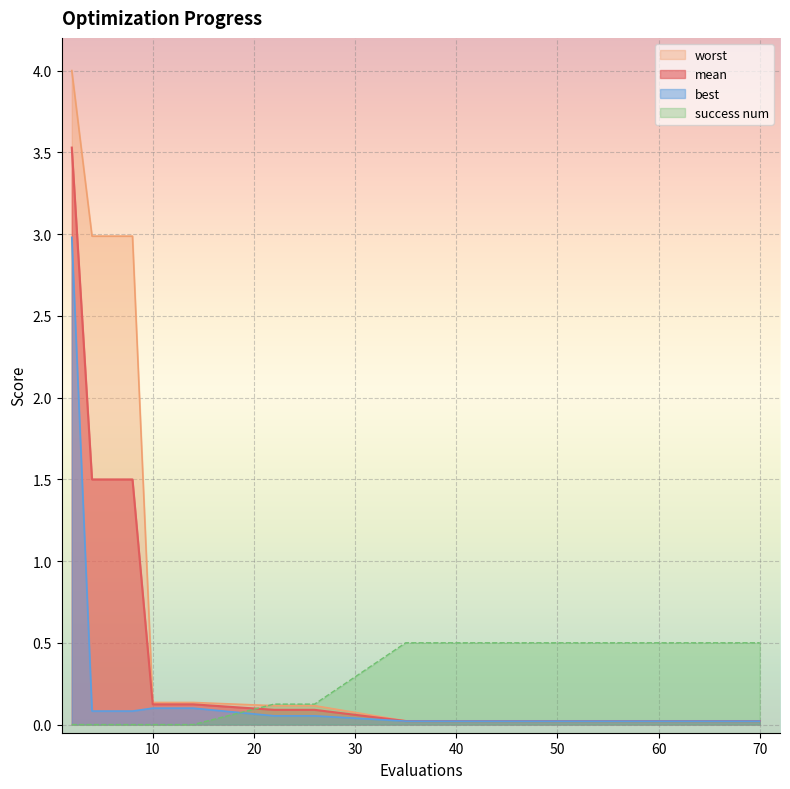

Which series has the largest total across all categories?

worst